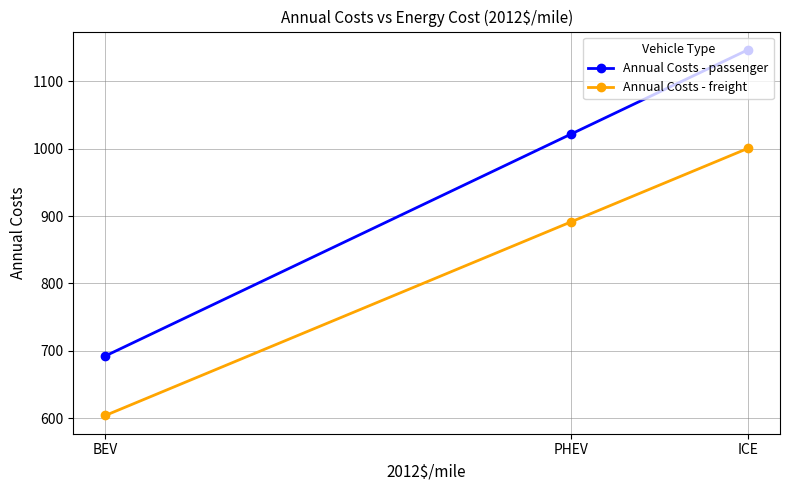

At how many categories does at least one series exceed 1049?

1